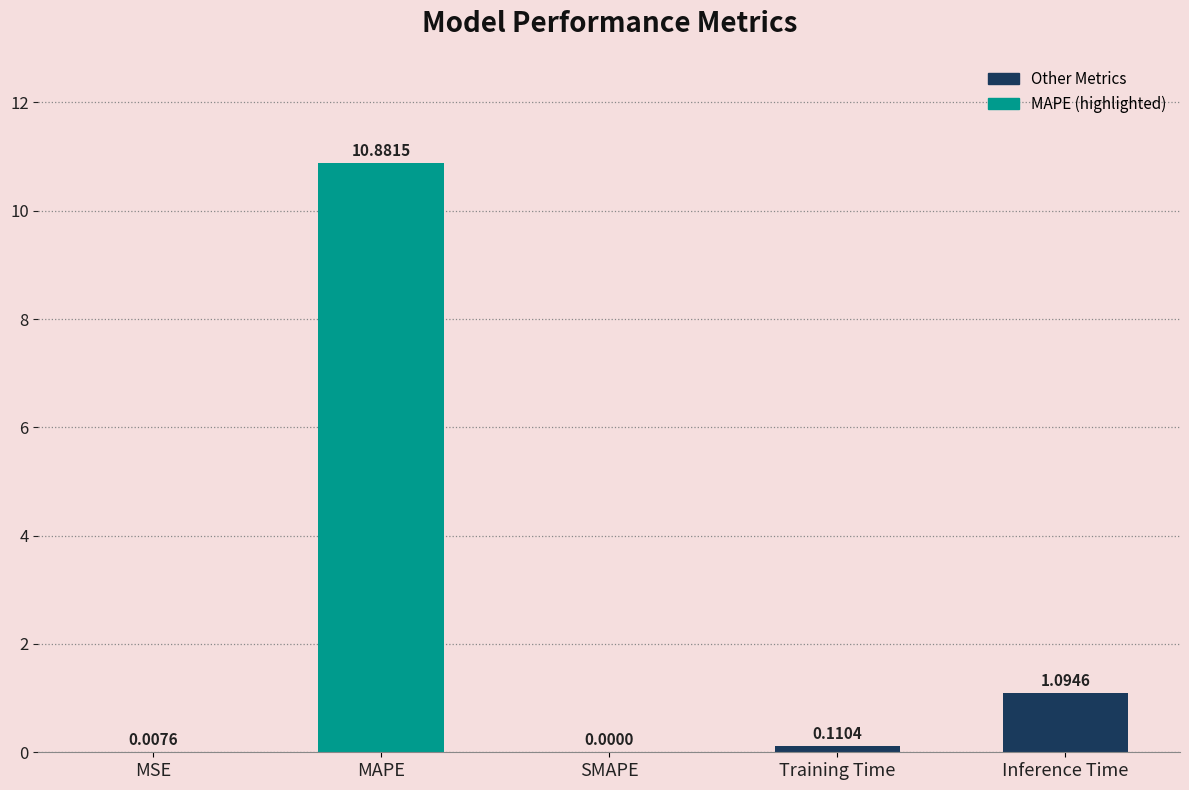

What is the sum of the values at SMAPE and MAPE?

10.9